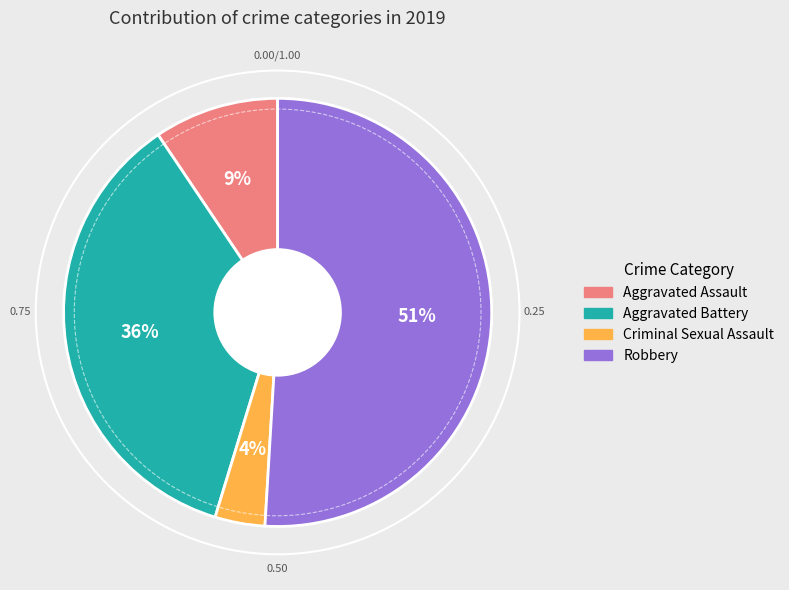

Which category accounts for the majority?

Robbery